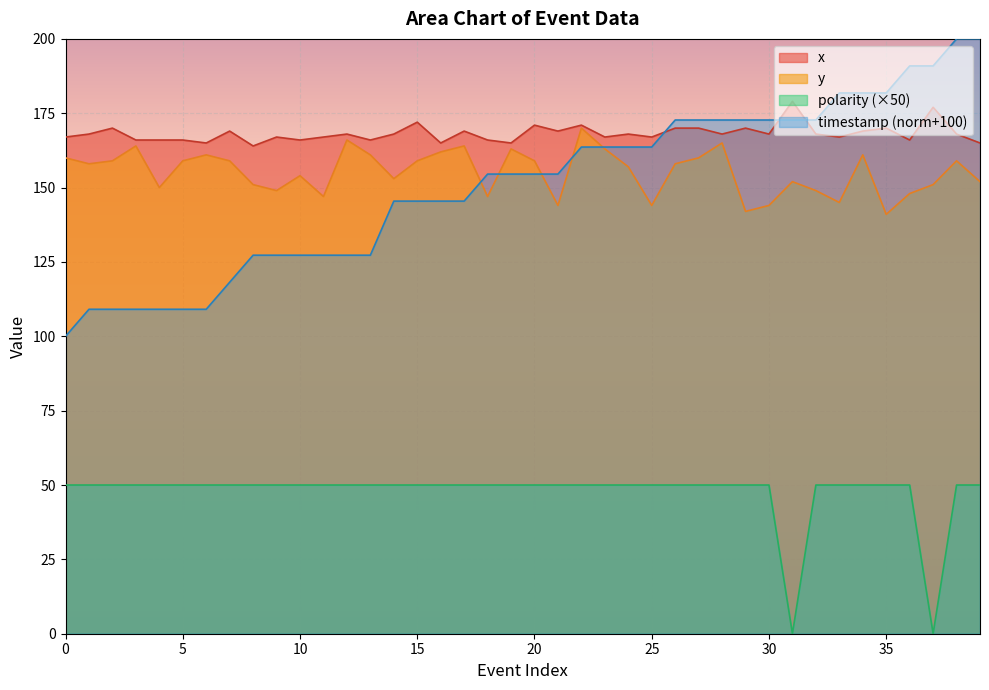

How many lines are shown in the chart?

4